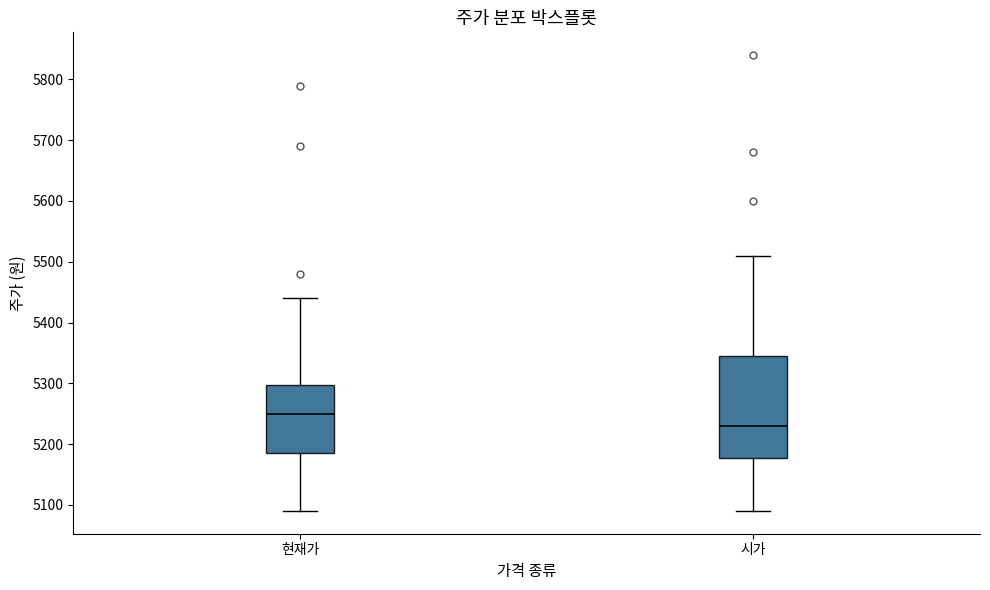

Where does the lower whisker of the box for 현재가 end on the y-axis? The values are not printed on the chart, so give them approximately, as read against the axis.

5090